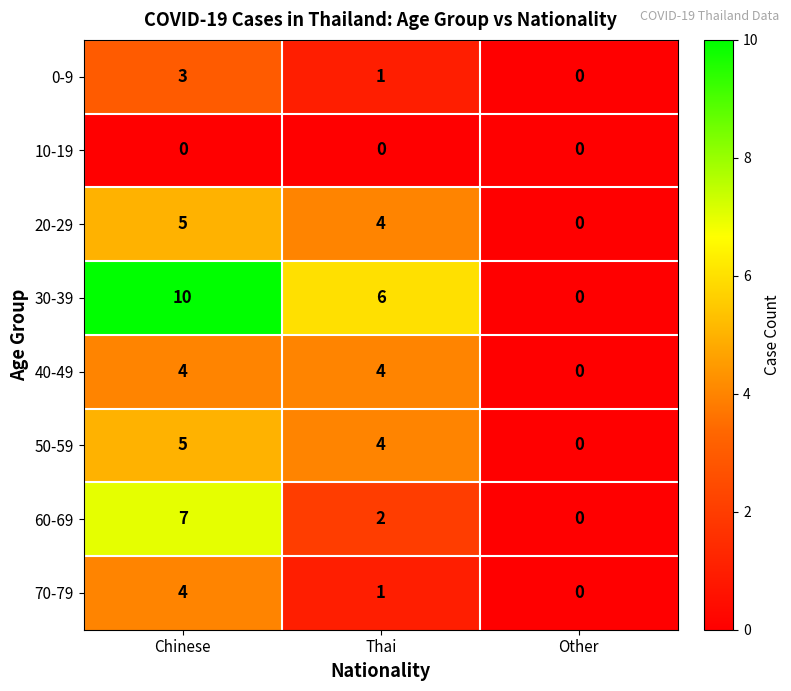

Count the number of categories in the chart.

3